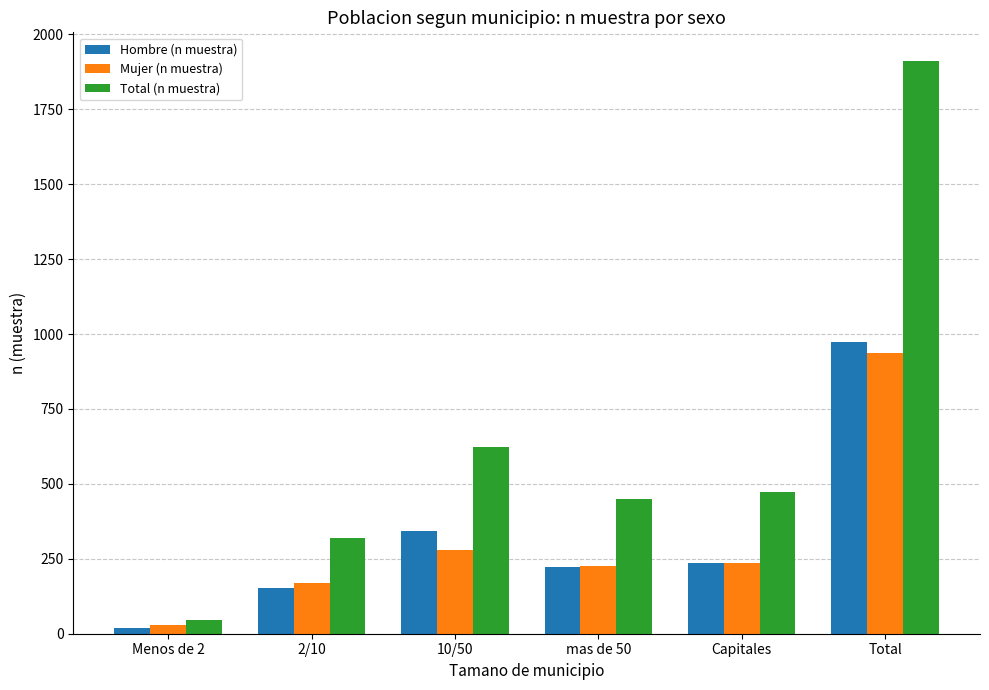

At which category is the sum across all series the highest?

Total